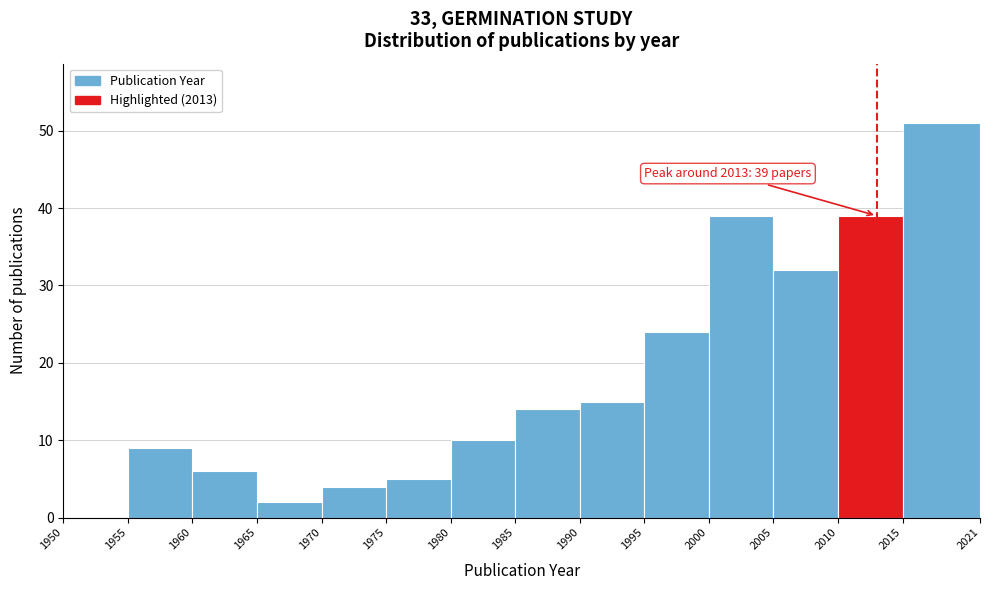

Which range on the x-axis has the tallest bar?

2015 to 2021